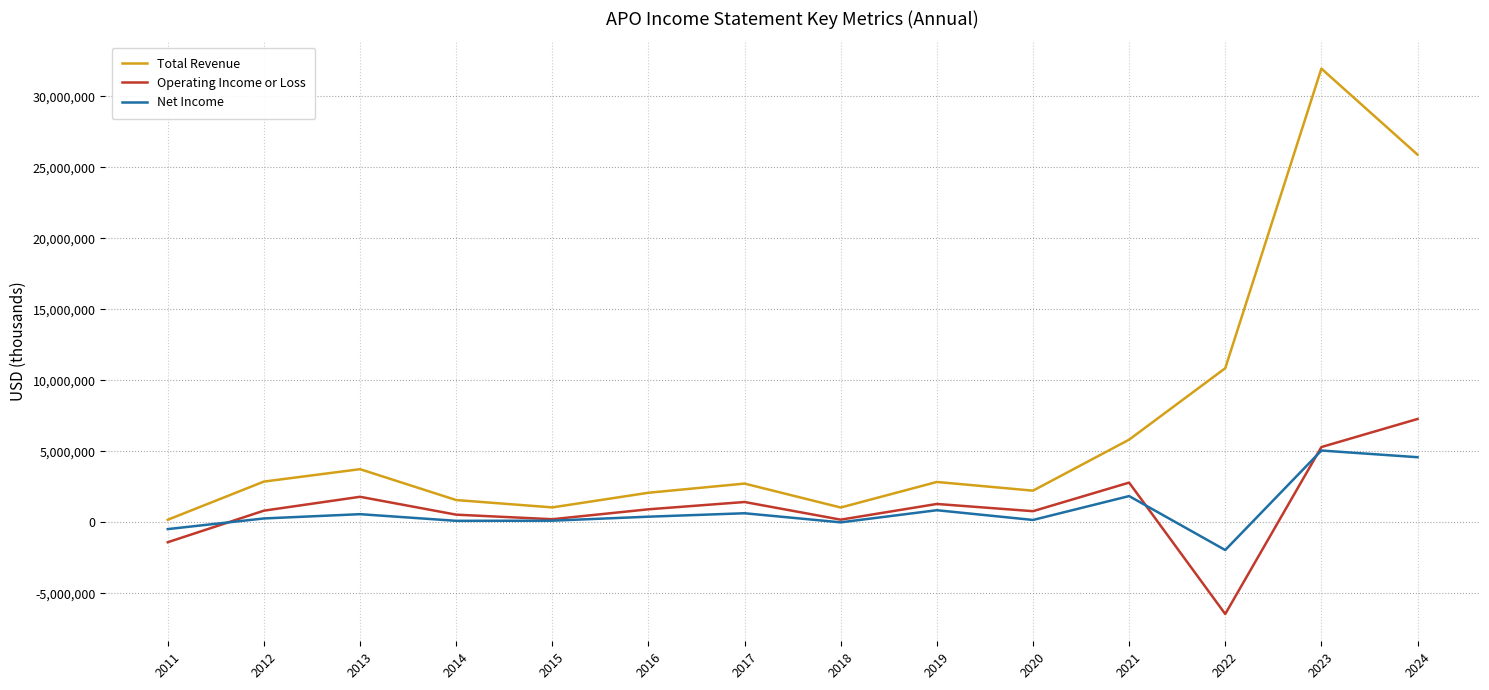

Which series has the widest spread of values?

Total Revenue